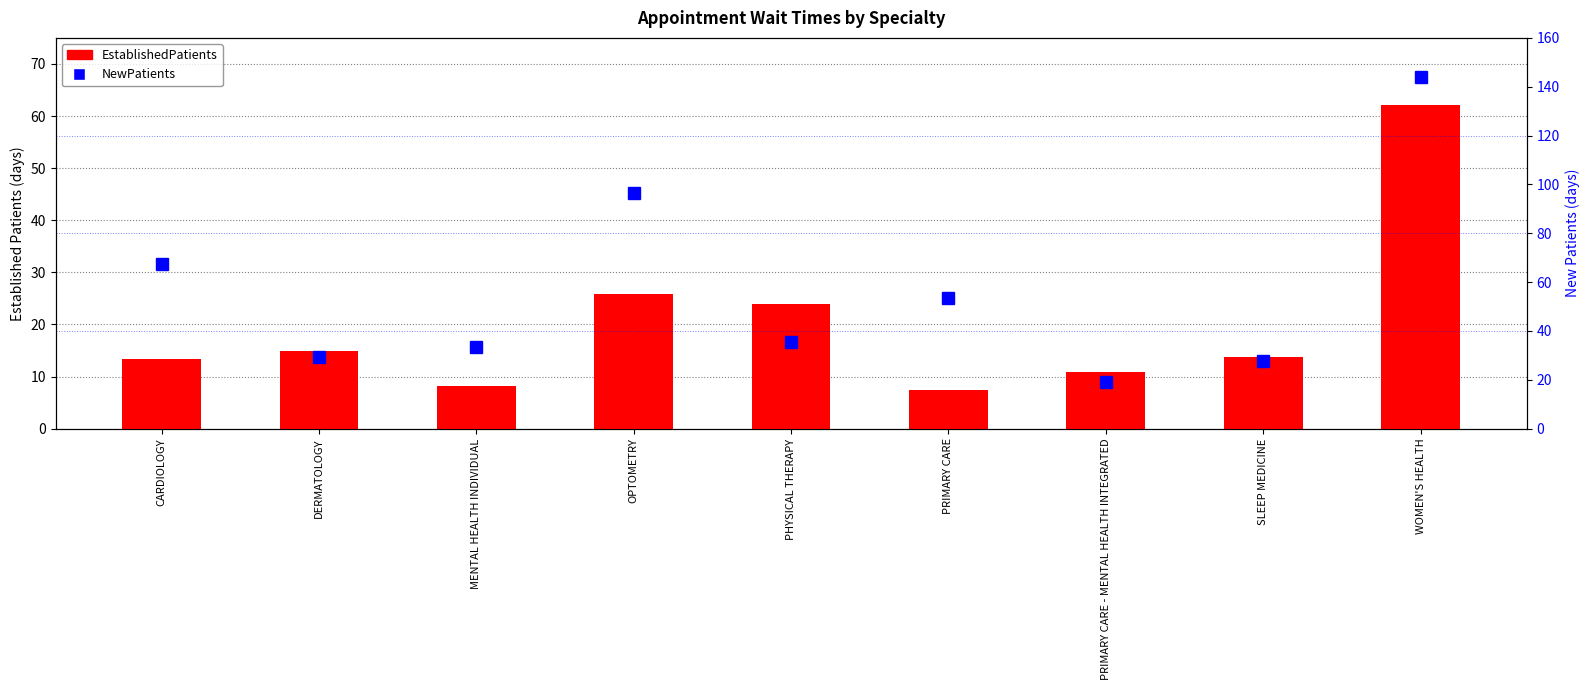

Reading left to right, extract all data points from this chart.

EstablishedPatients: 13.4	15.0	8.2	25.8	24.0	7.5	10.8	13.7	62.1
NewPatients: 67.5	29.5	33.5	96.3	35.5	53.3	18.9	27.6	144.0